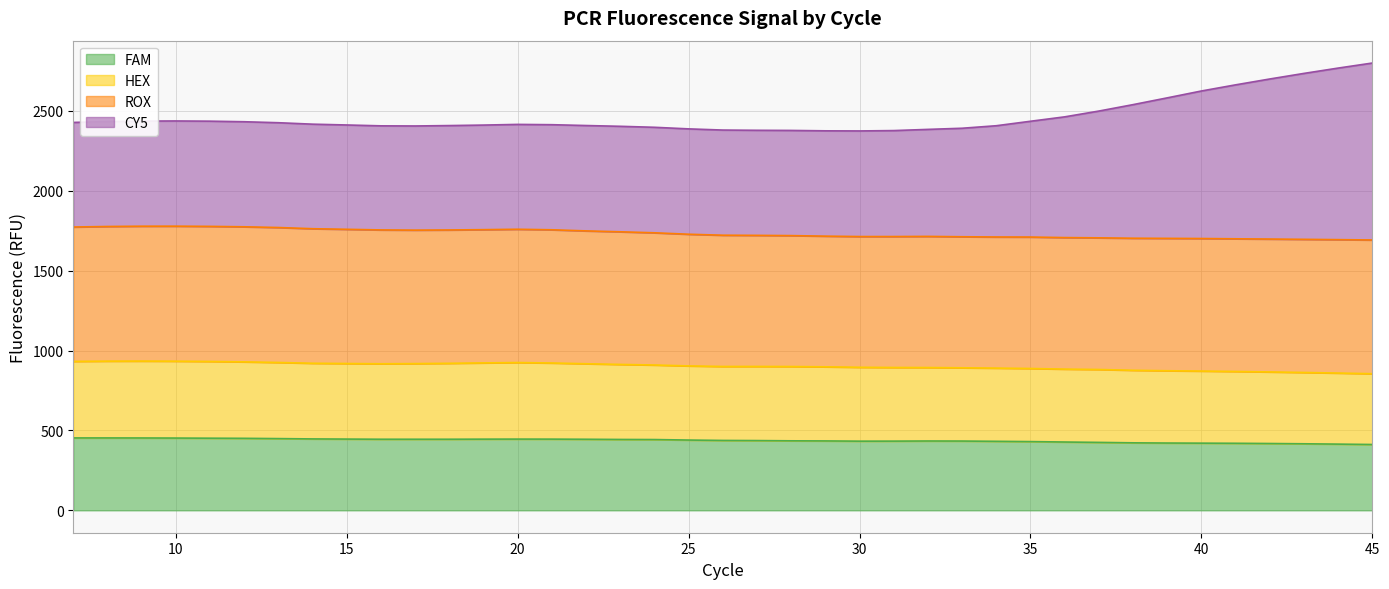

At which category does HEX reach its first local peak?

9